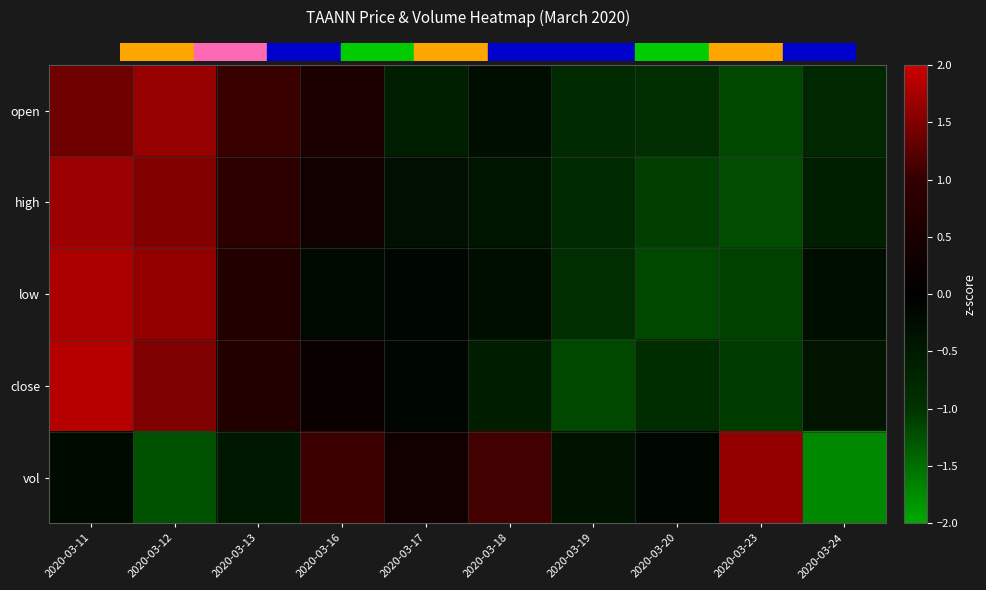

At 2020-03-11, list the series in order from largest to smallest.

close, low, high, open, vol